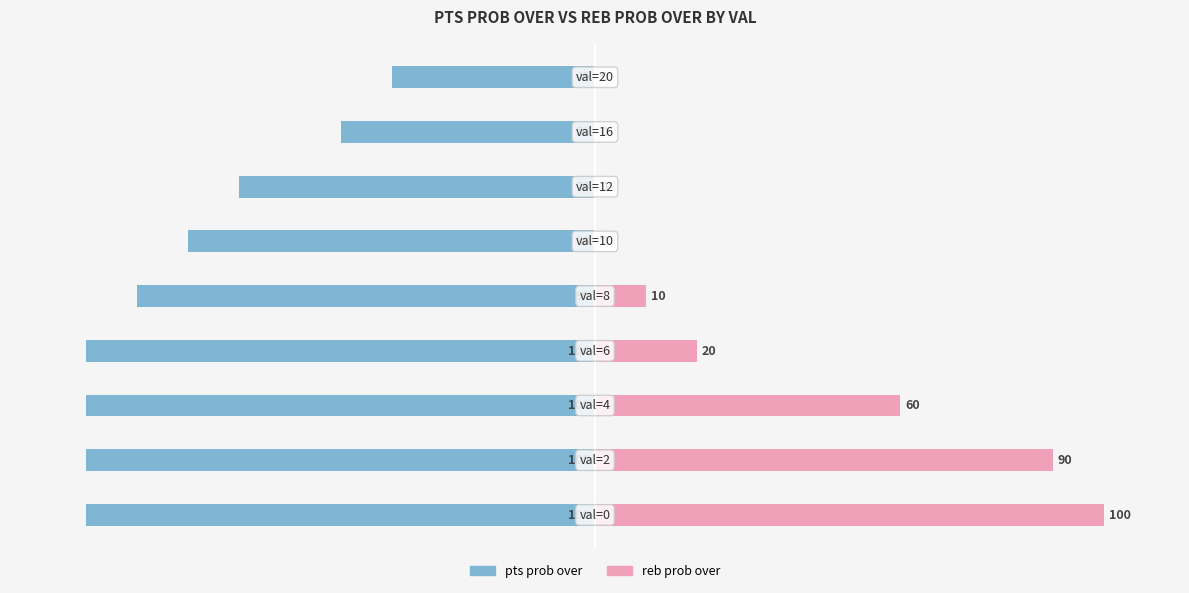

What is the difference between the maximum and minimum values in the reb prob over series?

100